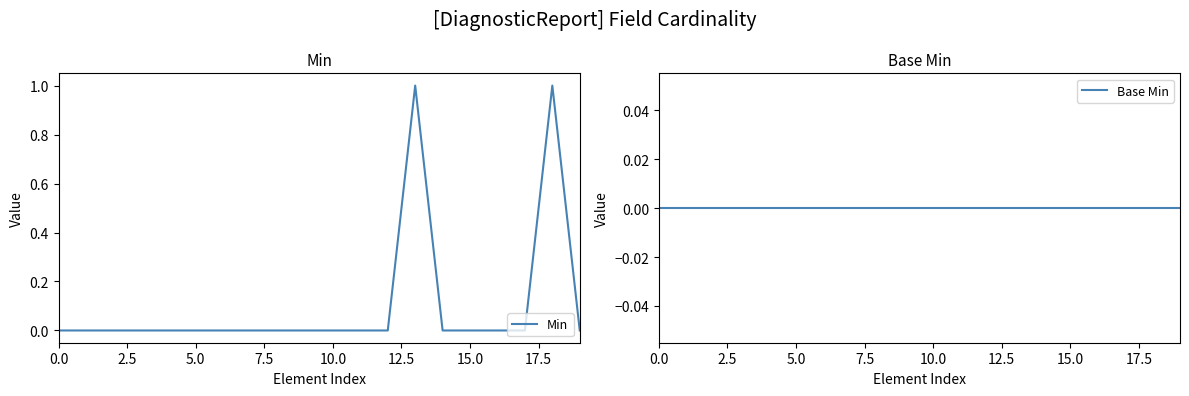

Which series has the widest spread of values?

Min